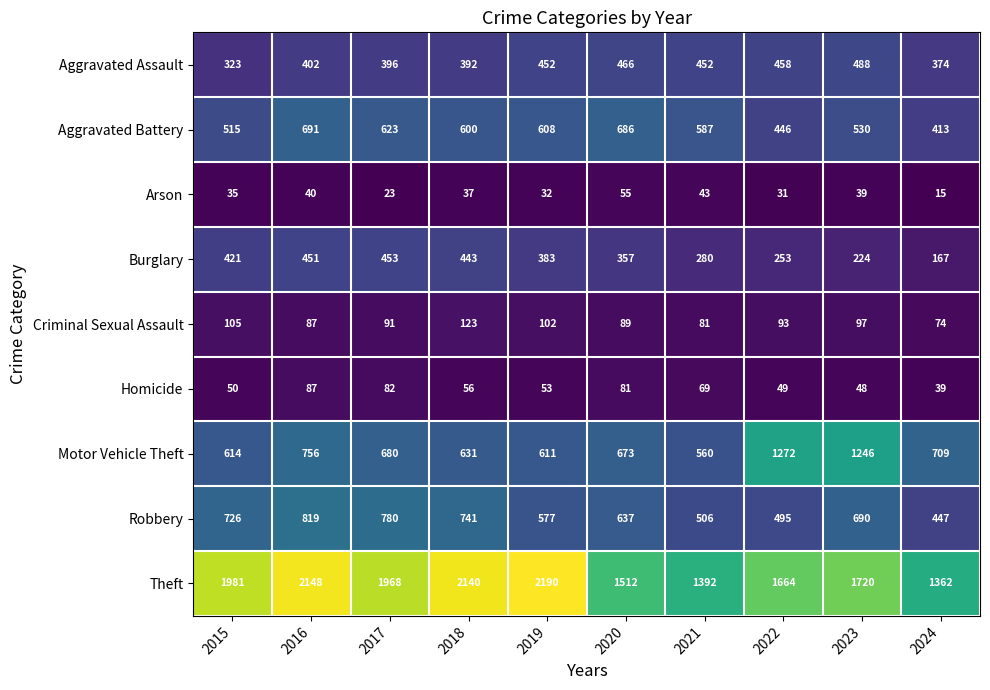

Where is Aggravated Battery nearest to the value 552?

2023